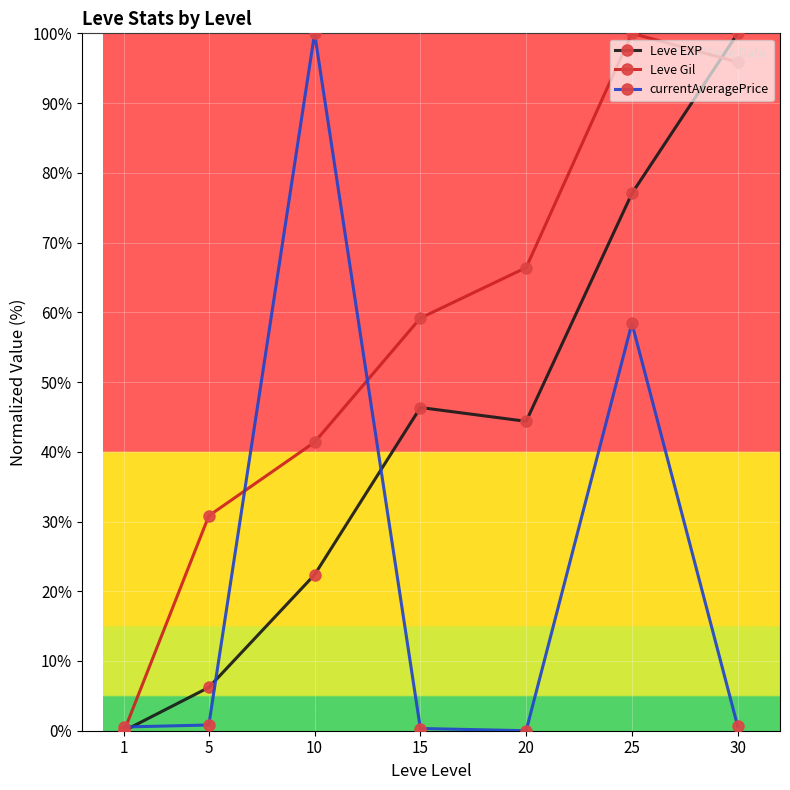

What is the difference between the highest and lowest values at 10?

77.6